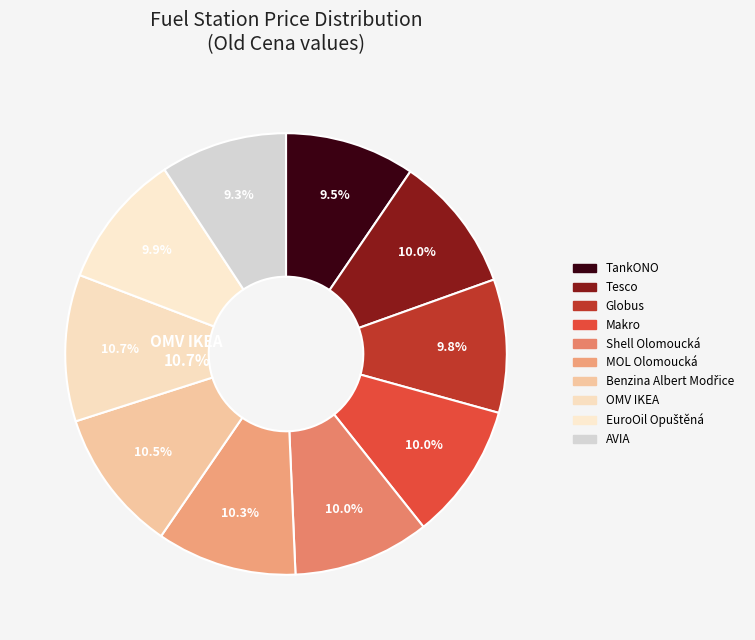

Combined, do MOL Olomoucká and Makro account for over 50%?

No